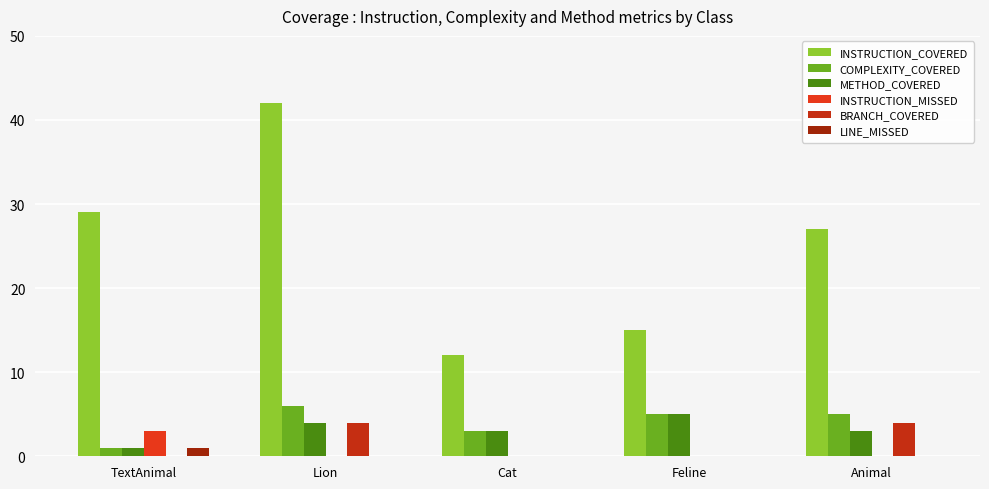

What is the maximum value for LINE_MISSED?

1